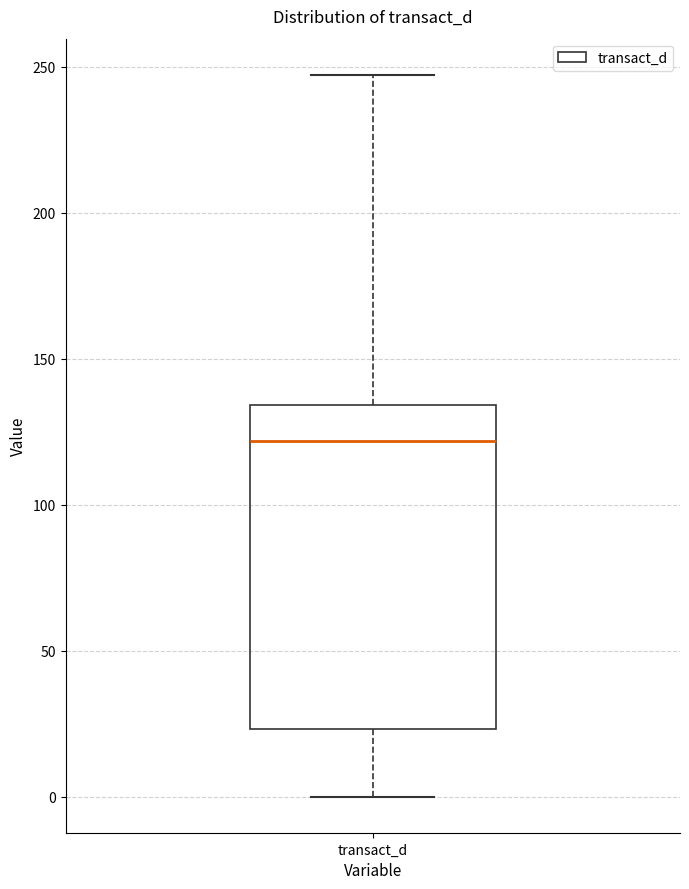

Where is the lower edge of the box for transact_d on the y-axis? The values are not printed on the chart, so give them approximately, as read against the axis.

25